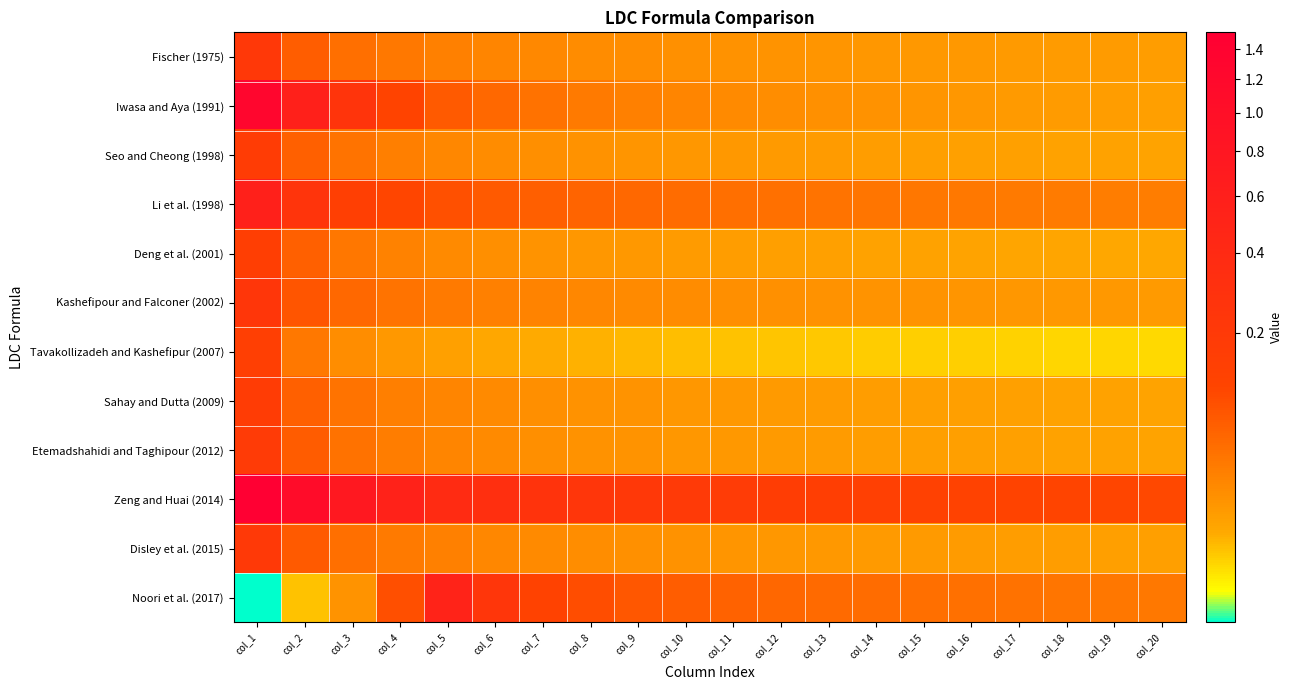

At which category is the sum across all series the highest?

col_1